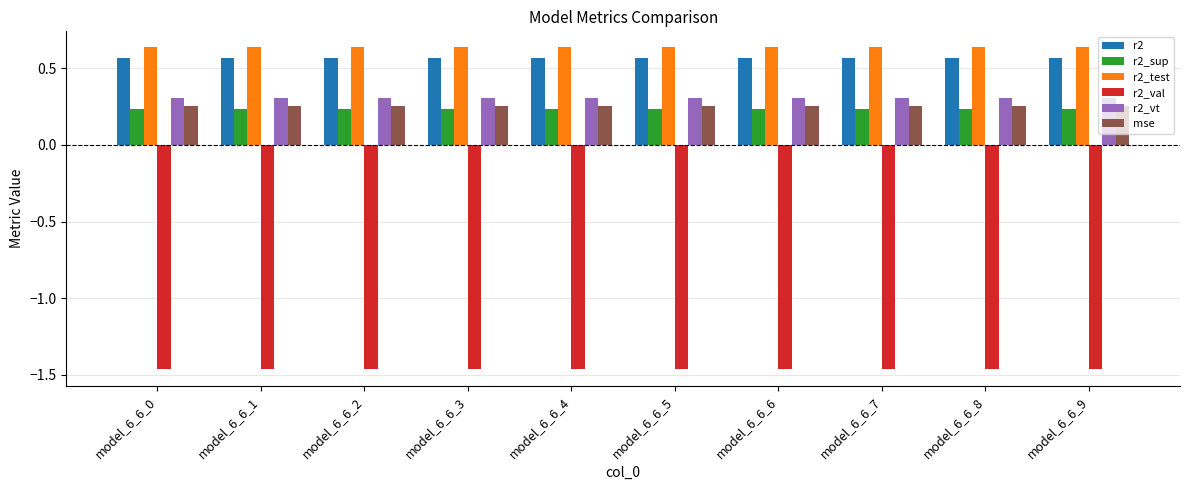

How many bars are there in each group?

6